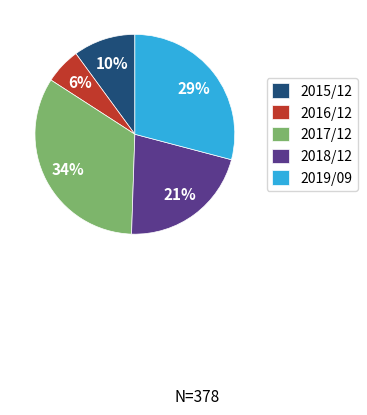

Combined, do 2016/12 and 2018/12 account for over 50%?

No